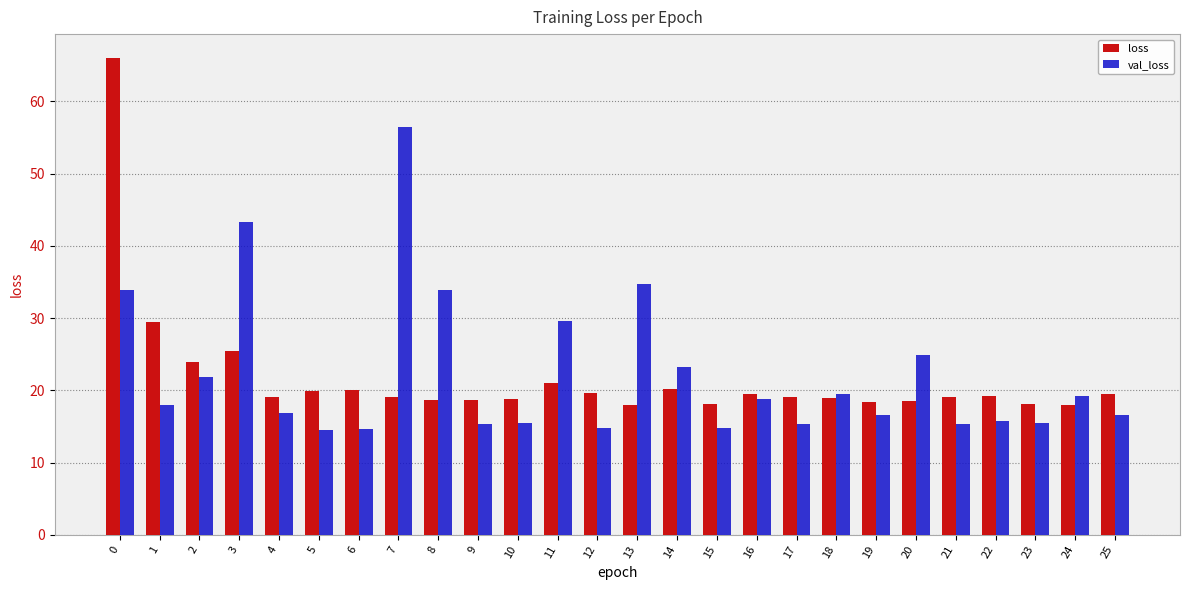

What is the sum of the loss values at 4 and 17?

38.3